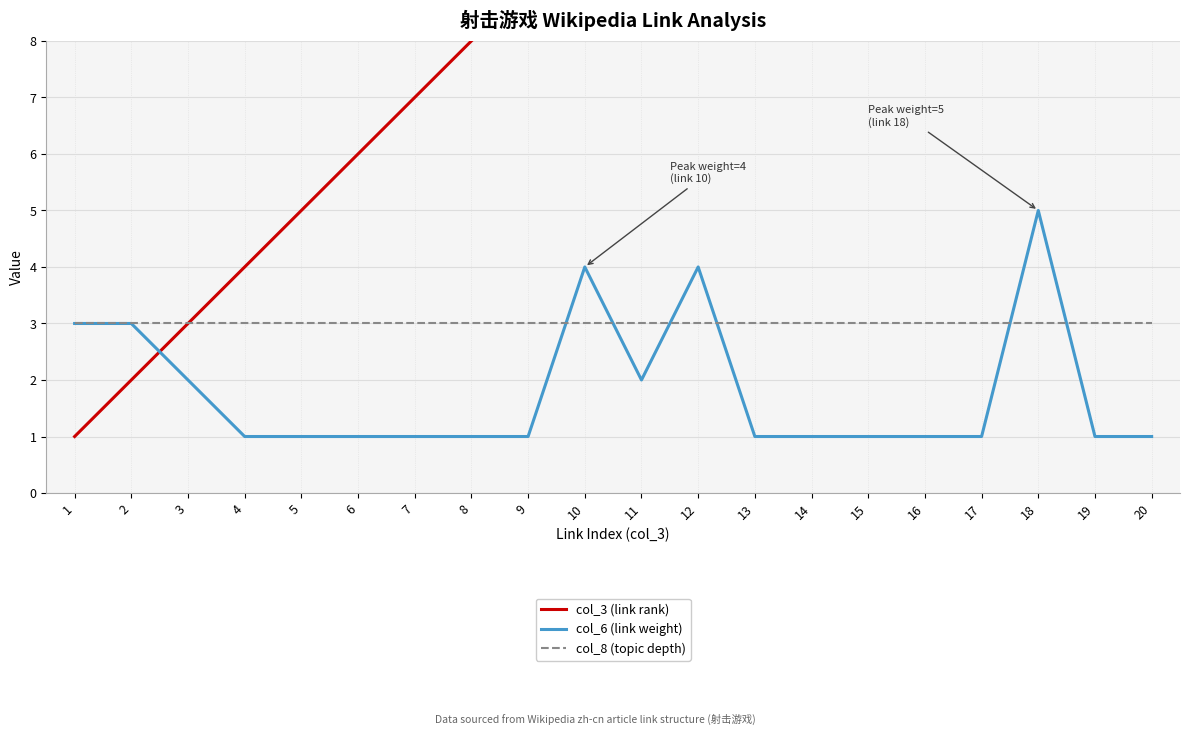

Which has a higher value, 3 or 6?

6